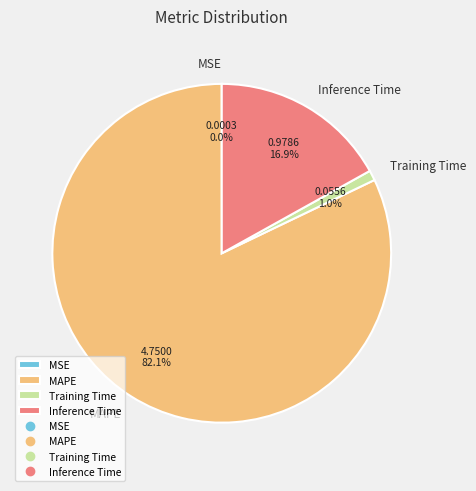

What is the largest slice in the pie chart?

MAPE